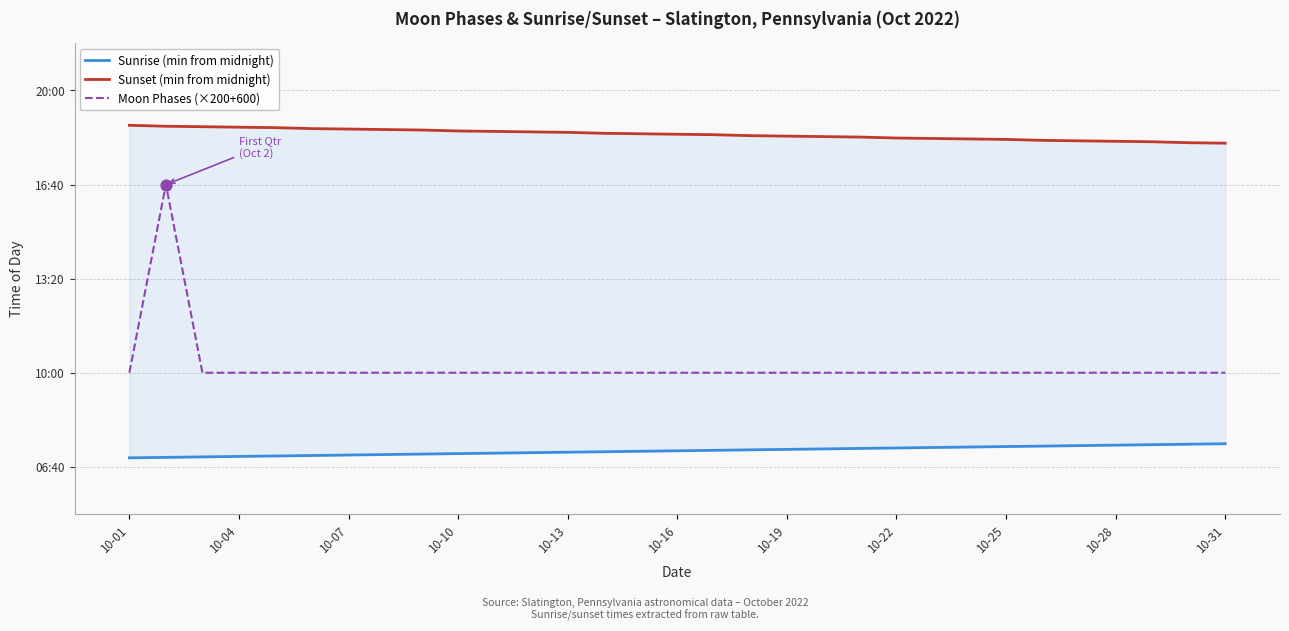

Which series has the largest Y range (max minus min)?

Moon Phases (×200+600)